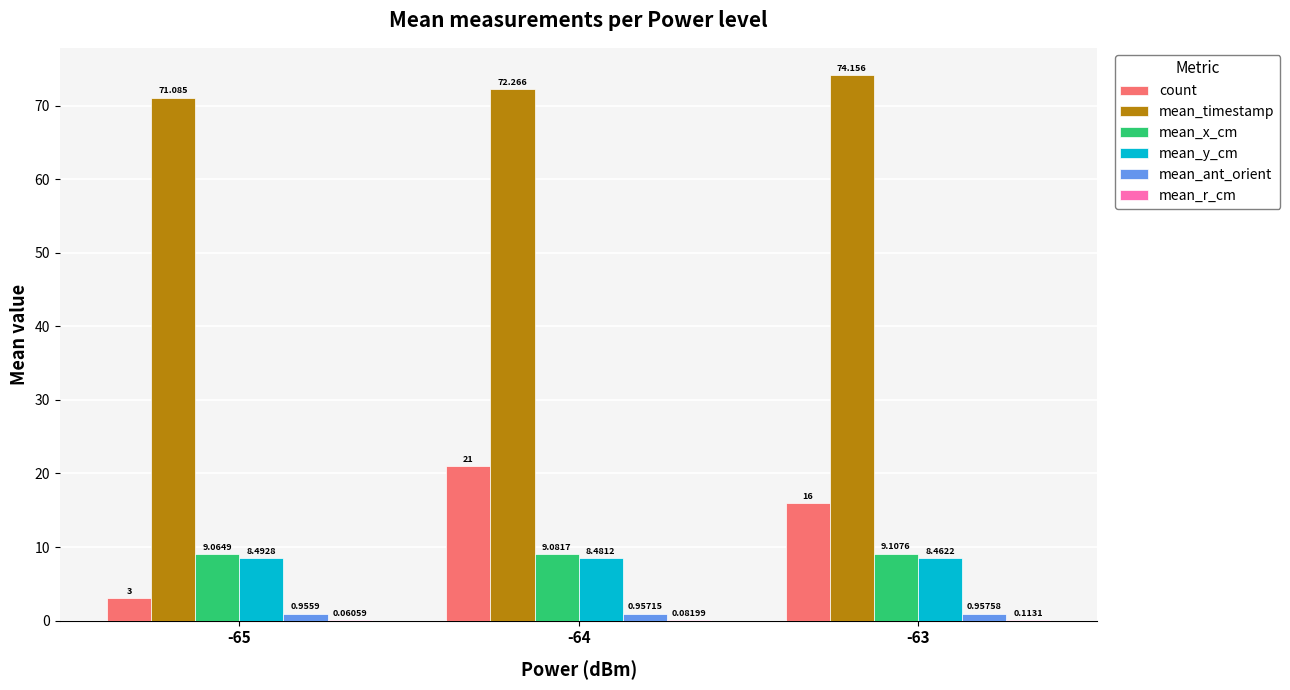

Which series has the largest total across all categories?

mean_timestamp